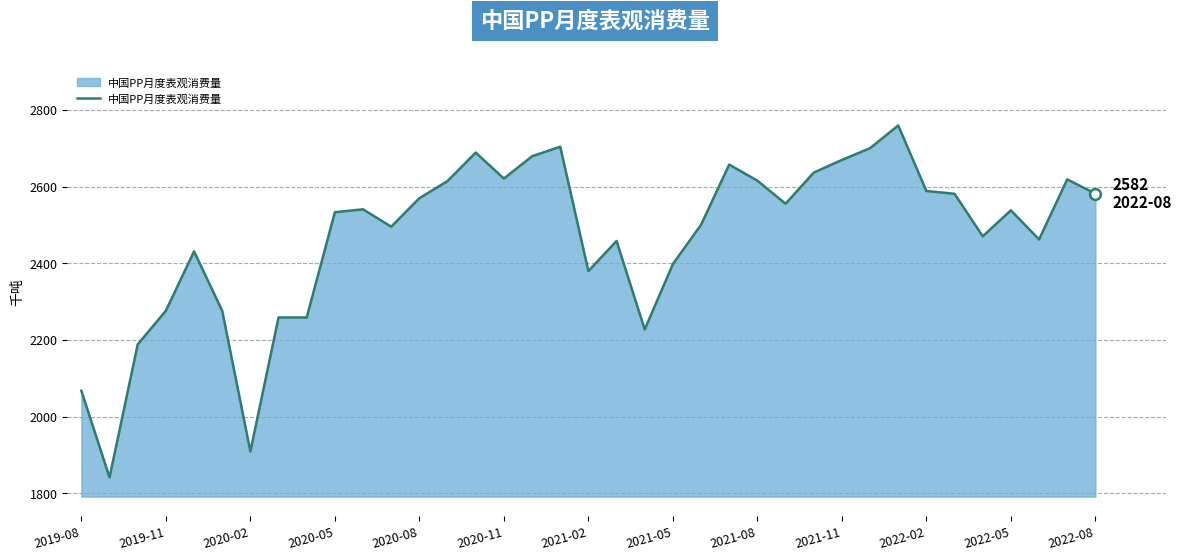

What is the smallest value displayed?

1841.3